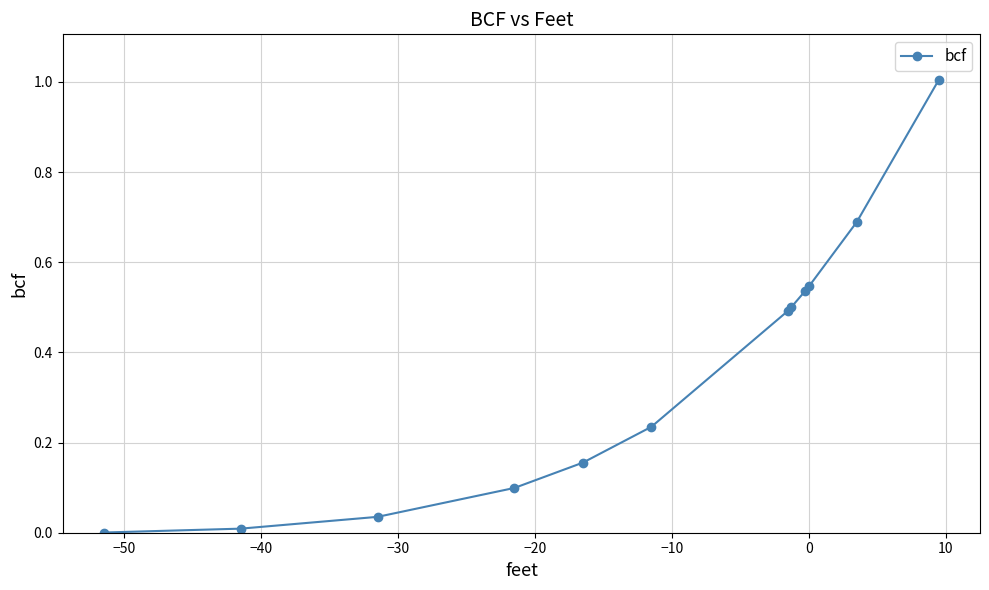

True or false: there are more than 2 points higher than both neighbors.

False